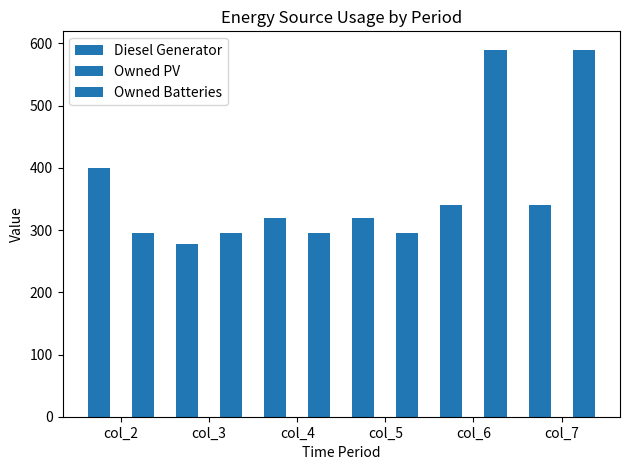

How many categories are shown in the chart?

6